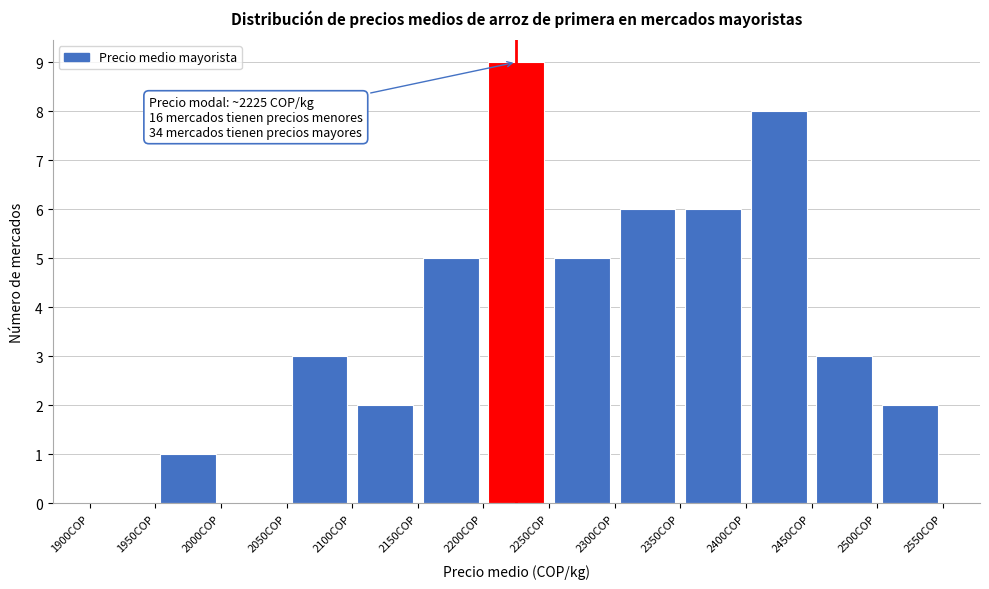

Over which range of the x-axis is the bar tallest?

2200 to 2250